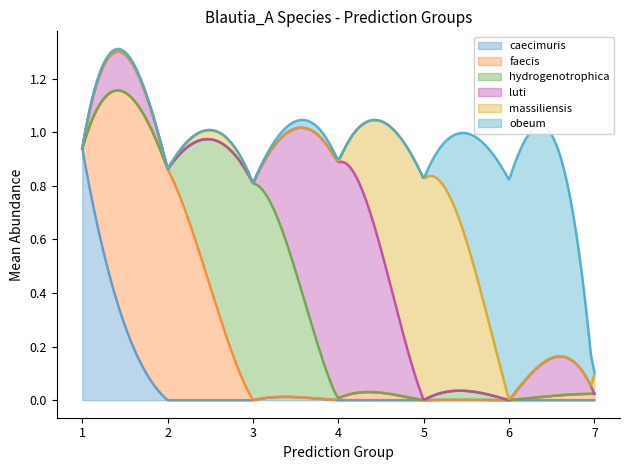

What are all the series names shown in the legend?

caecimuris, faecis, hydrogenotrophica, luti, massiliensis, obeum